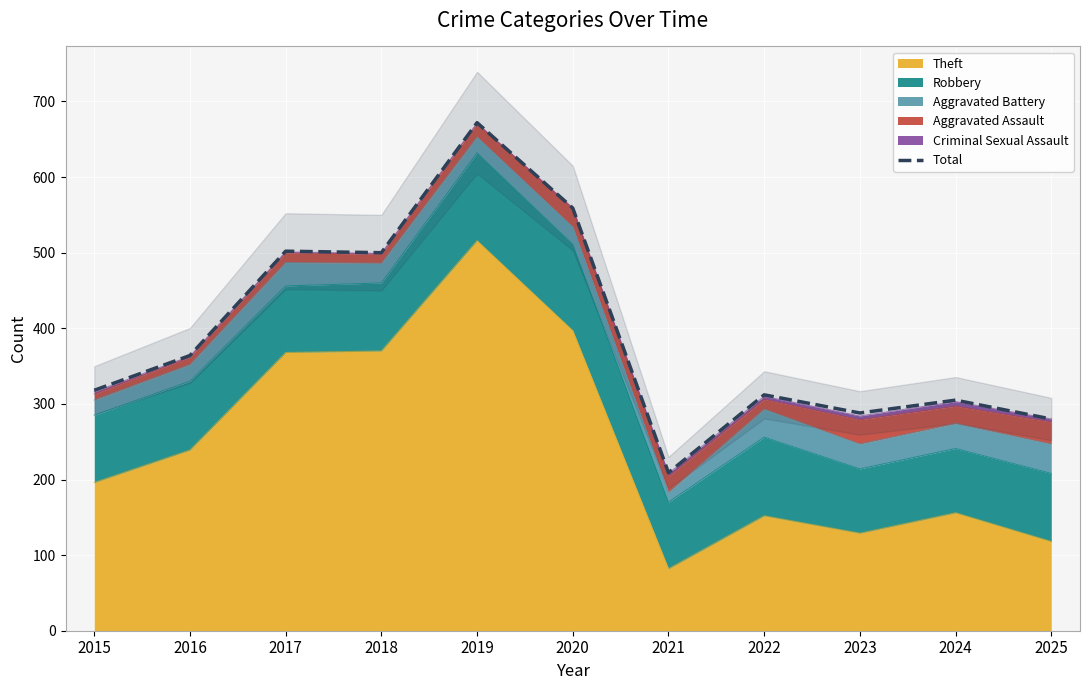

Reading right to left, extract all data points from this chart.

280	305	288	312	209	559	672	500	502	364	318